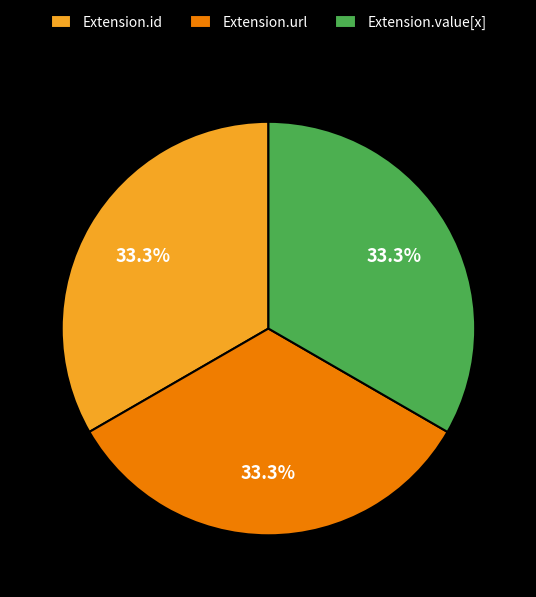

To the nearest percent, what is the difference between the largest and smallest slice percentages?

0%